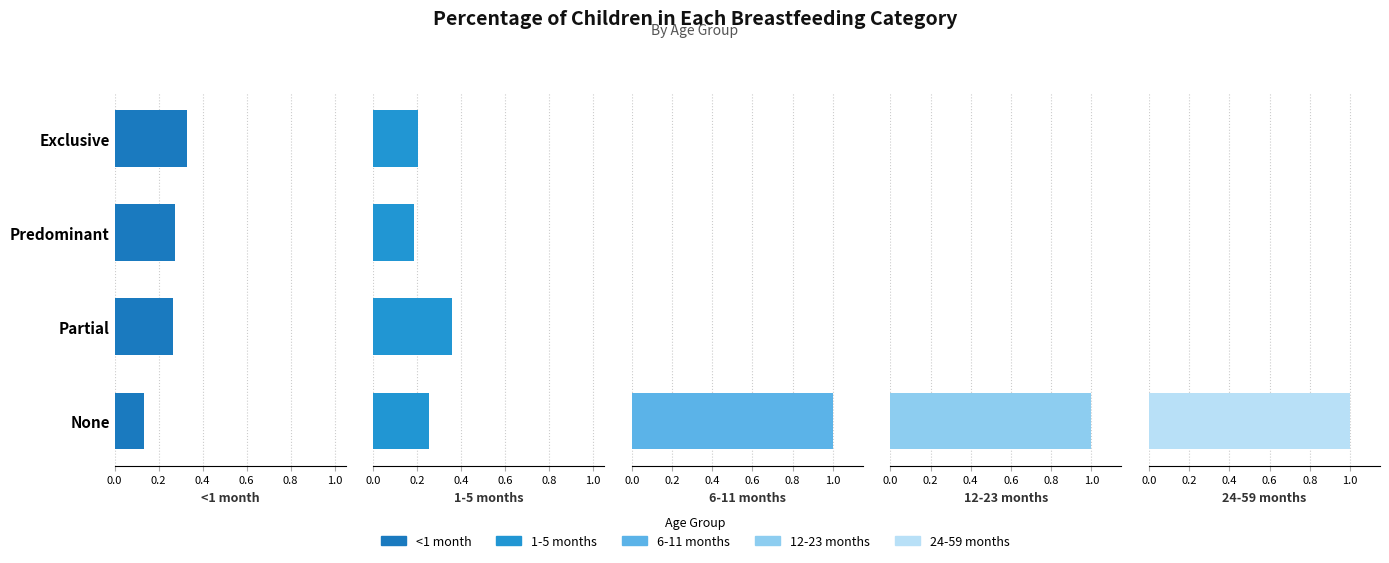

Rank the series at Partial from highest to lowest value.

1-5 months, <1 month, 6-11 months, 12-23 months, 24-59 months